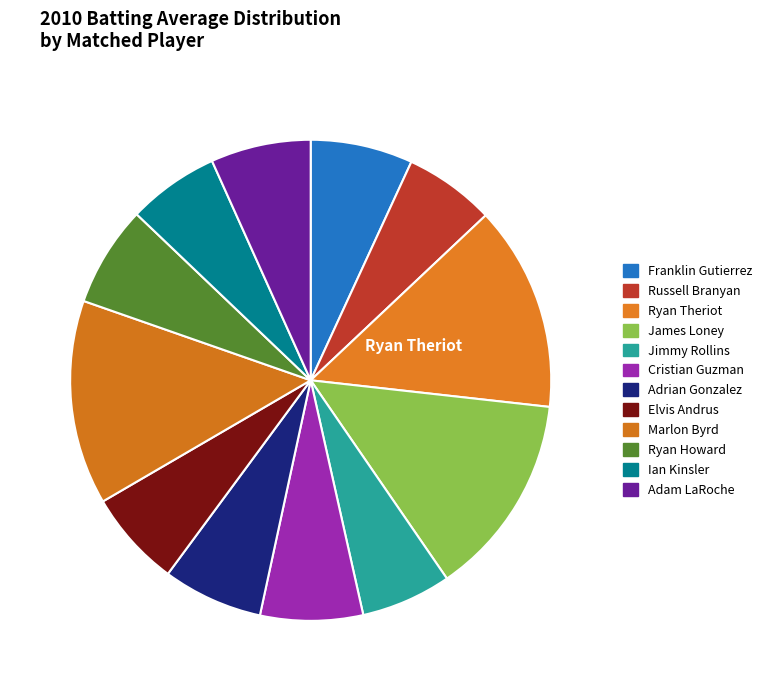

Count the number of slices in the pie.

12